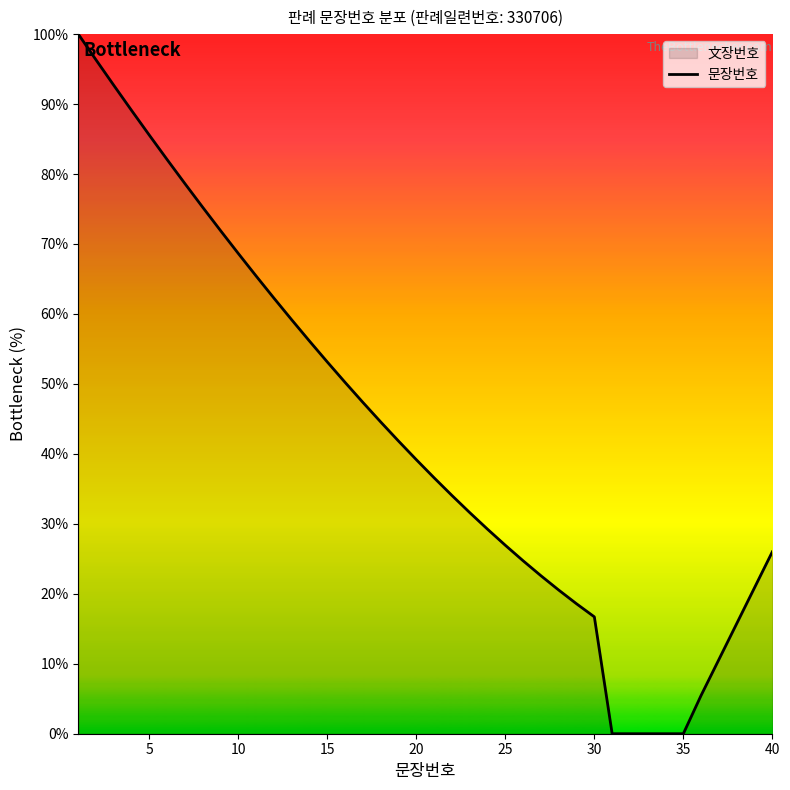

What is the greatest value displayed?

100.0